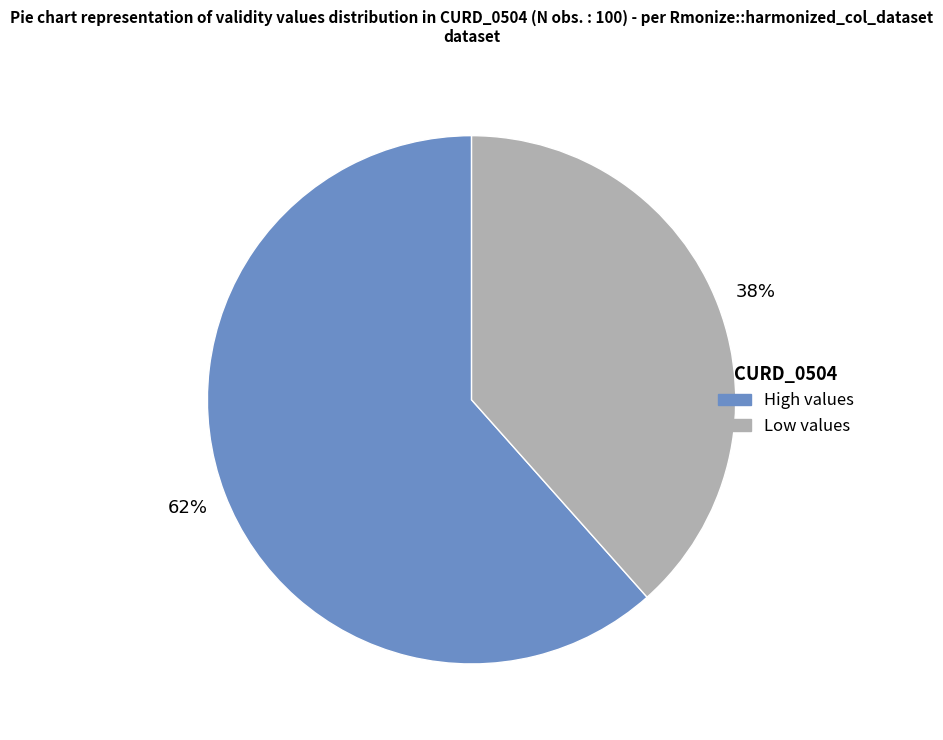

Does any single category account for the majority?

Yes